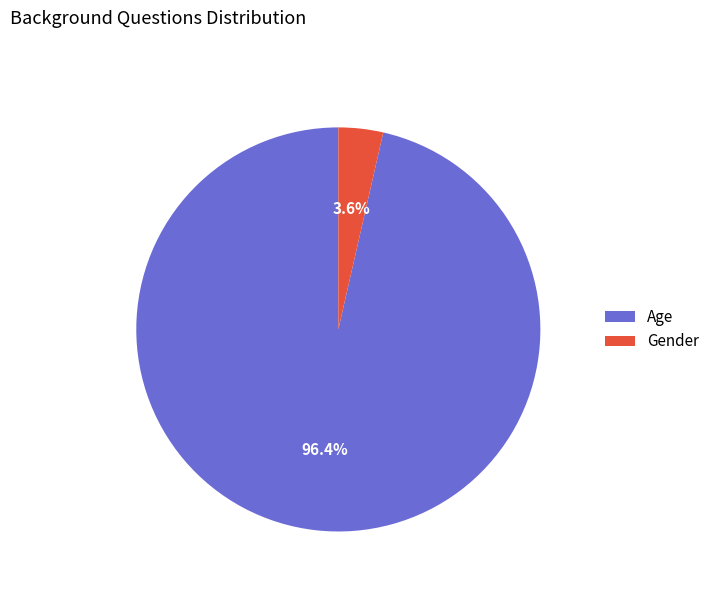

Which has a higher value, Gender or Age?

Age